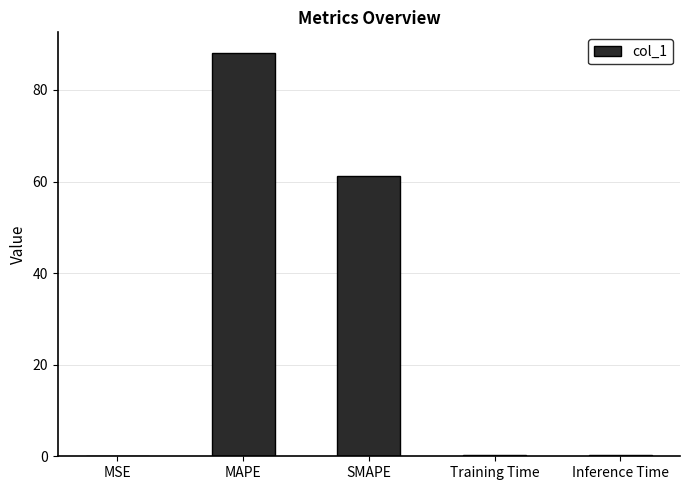

At which category does the chart reach its peak across all series?

MAPE